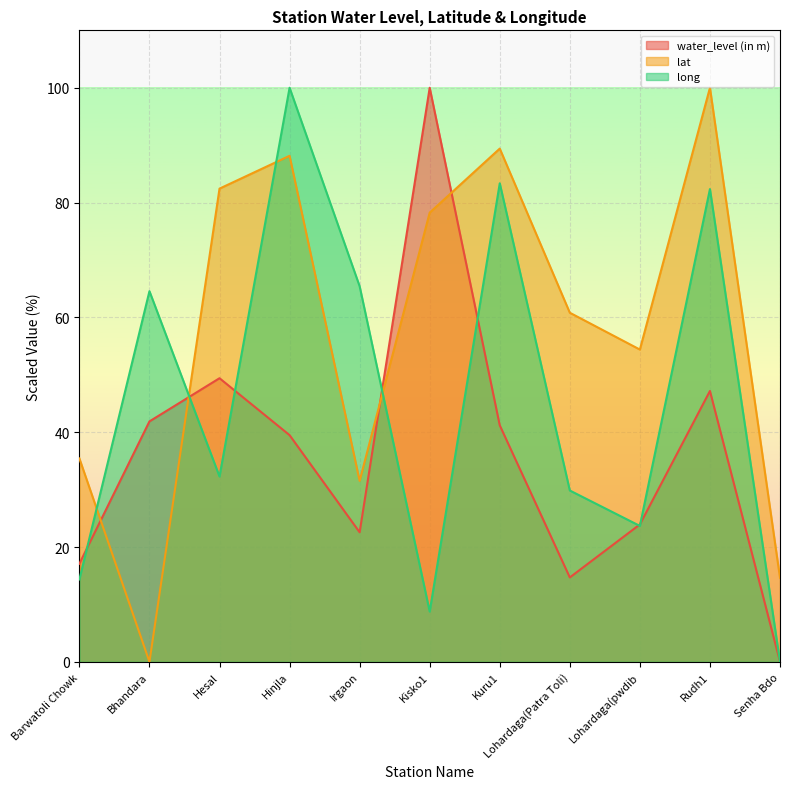

True or false: water_level (in m) and long cross at least once.

True